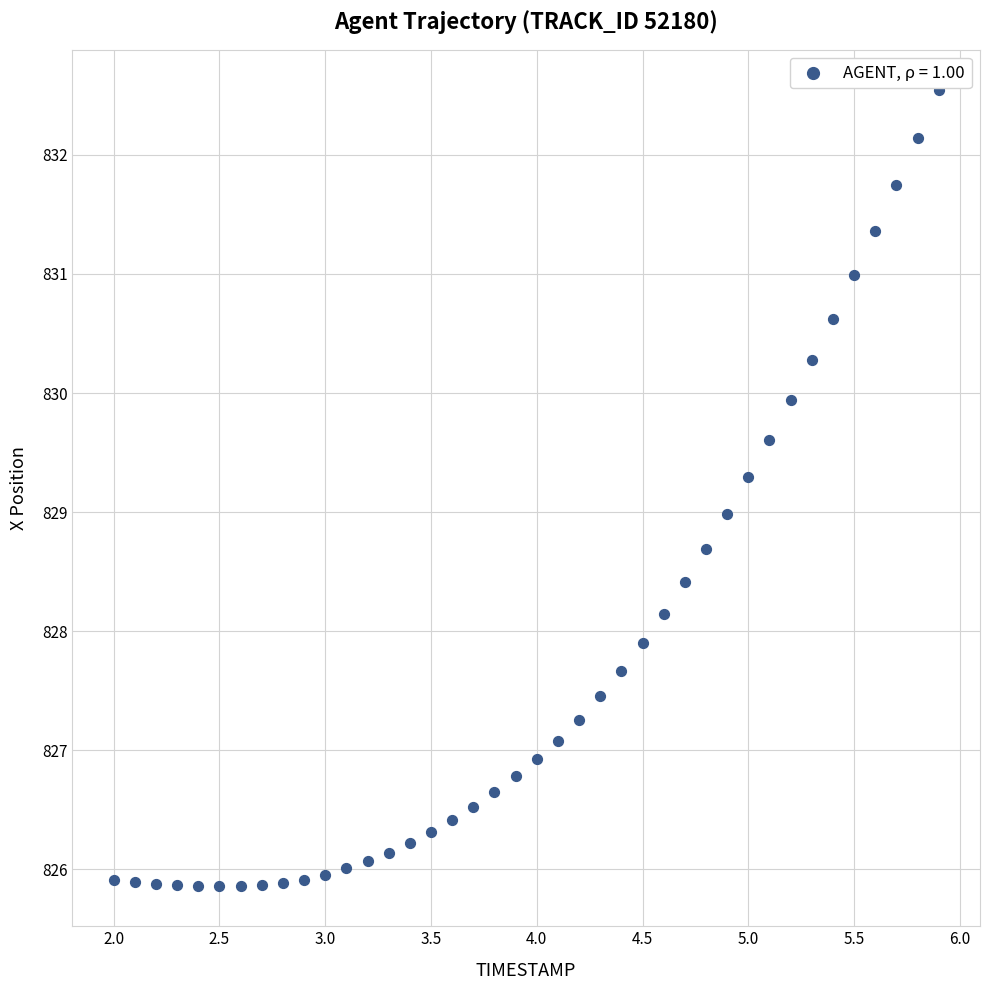

What is the range of Y values (max minus min)?

6.7